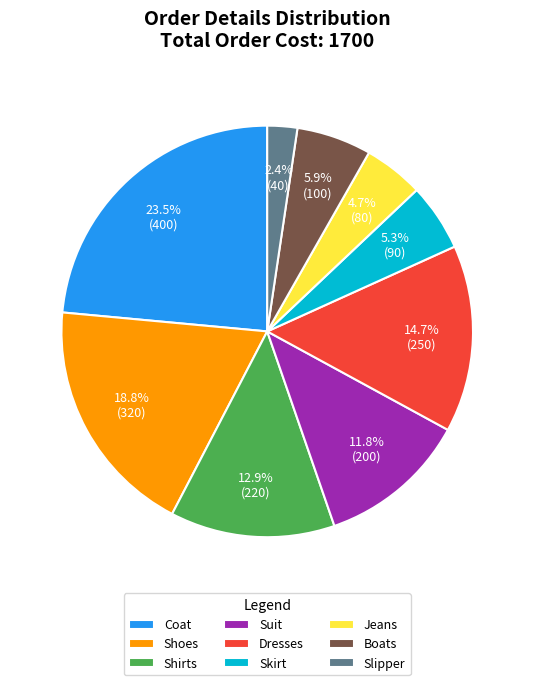

How many slices are in this pie chart?

9